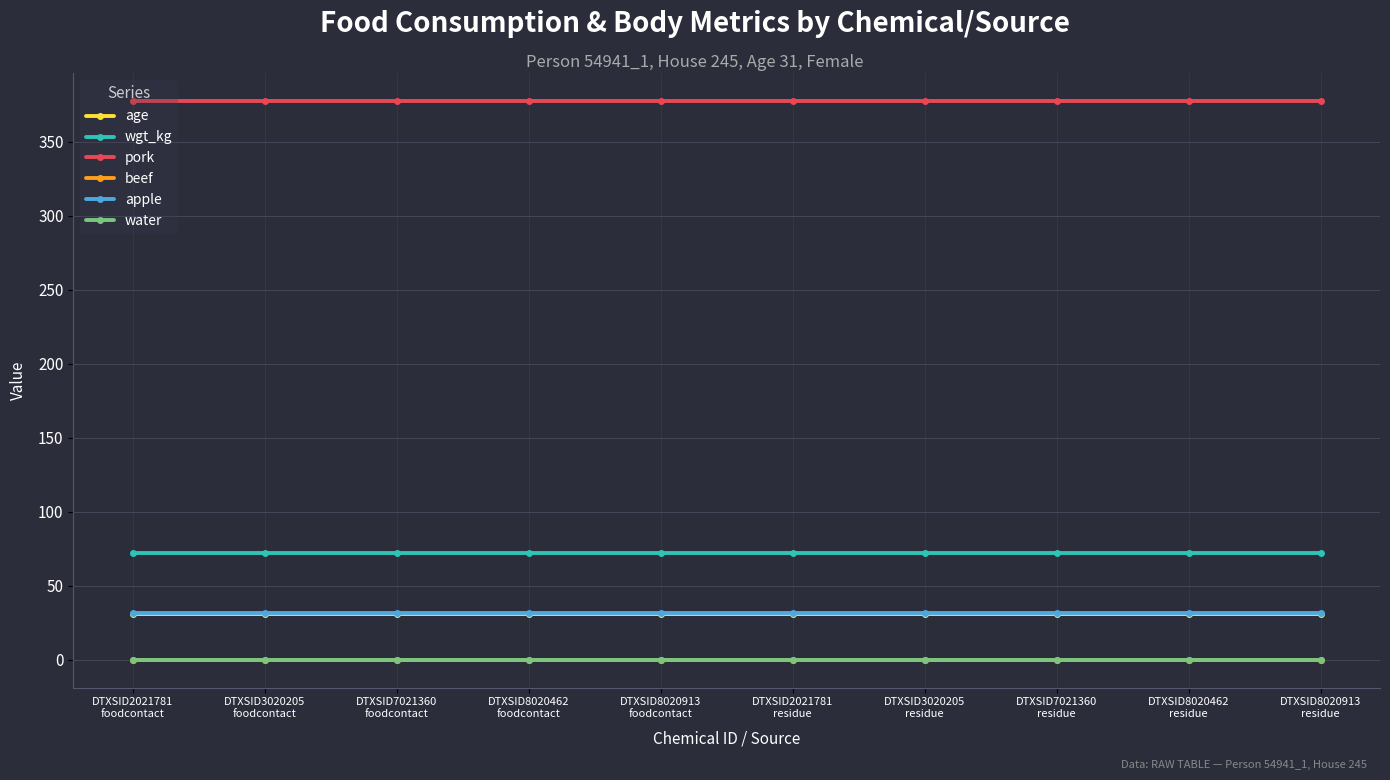

Which series has the largest total across all categories?

pork